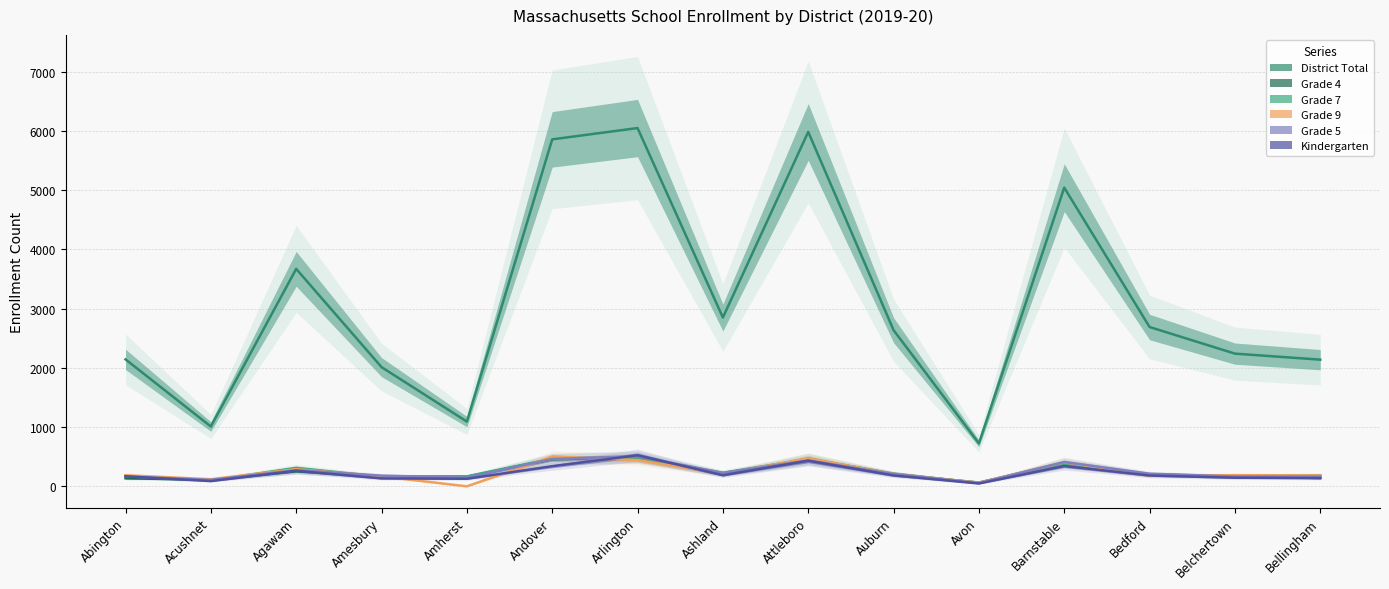

Where is District Total nearest to the value 3386?

Agawam